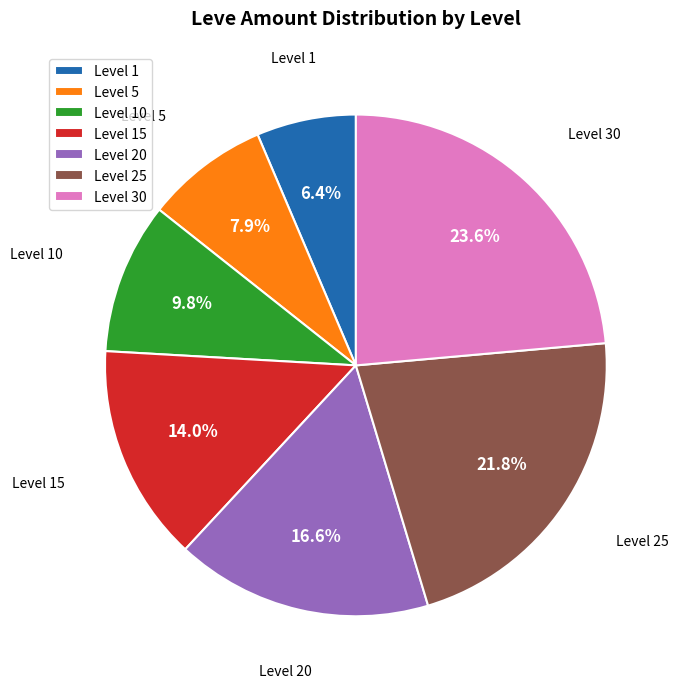

Approximately how many times larger is the value at Level 25 compared to Level 30?

0.9